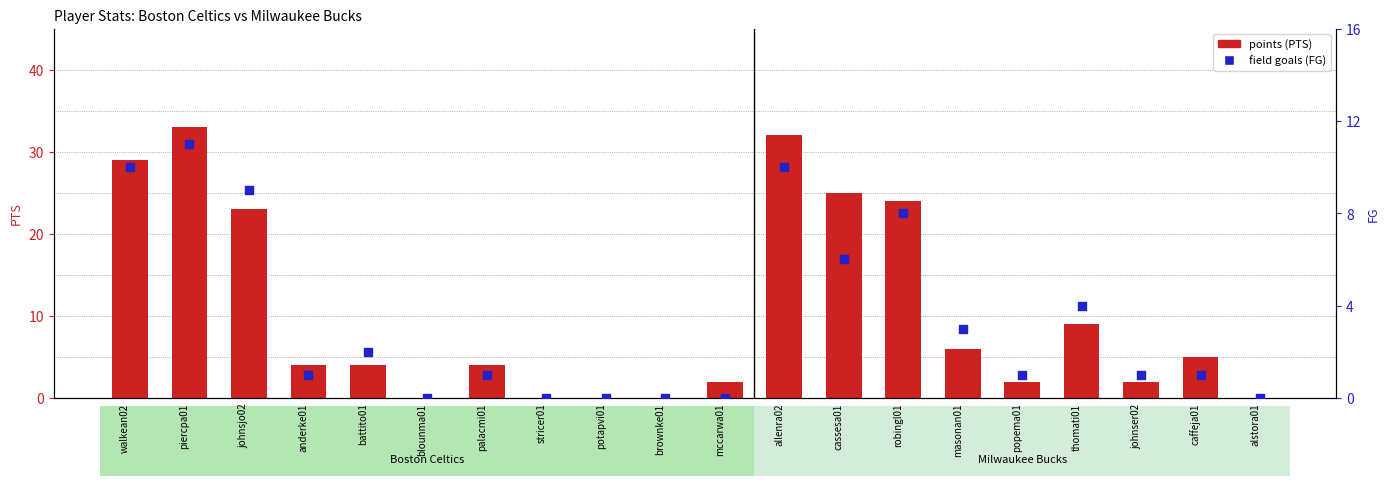

Which series has the widest spread of Y values?

points